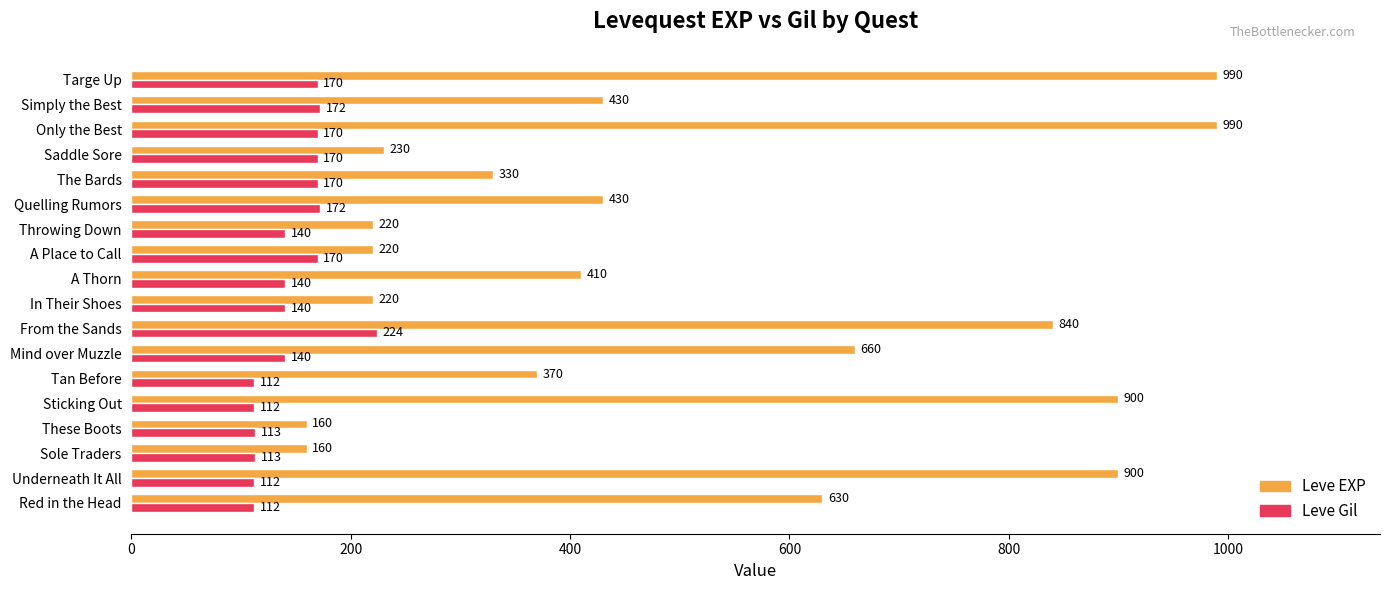

What is the approximate value of Leve EXP at Targe Up?

990